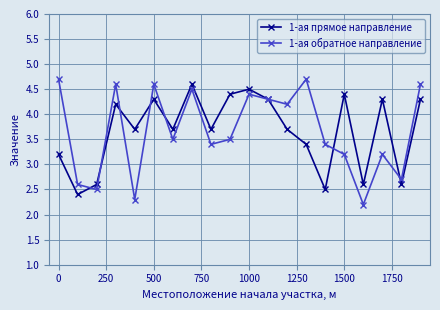

What is the value of the 1-ая прямое направление point at the 5th from the left?

3.7